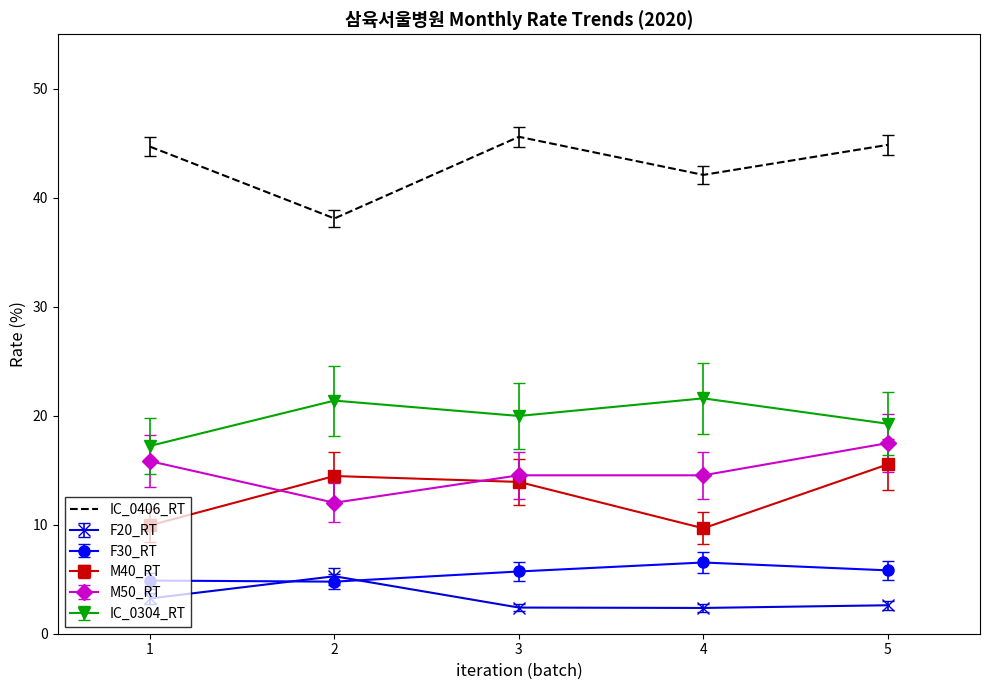

At which label is IC_0406_RT closest to 41?

4